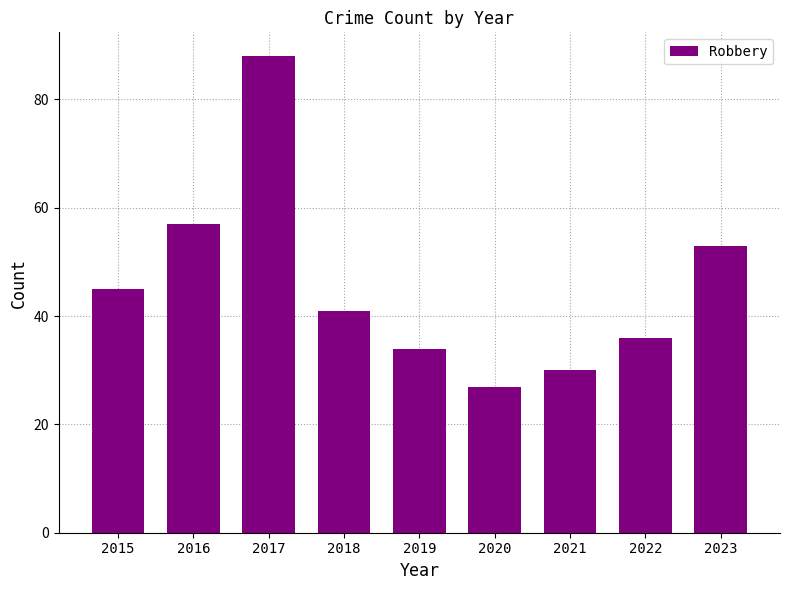

List the labels in order of value, smallest first.

2020, 2021, 2019, 2022, 2018, 2015, 2023, 2016, 2017